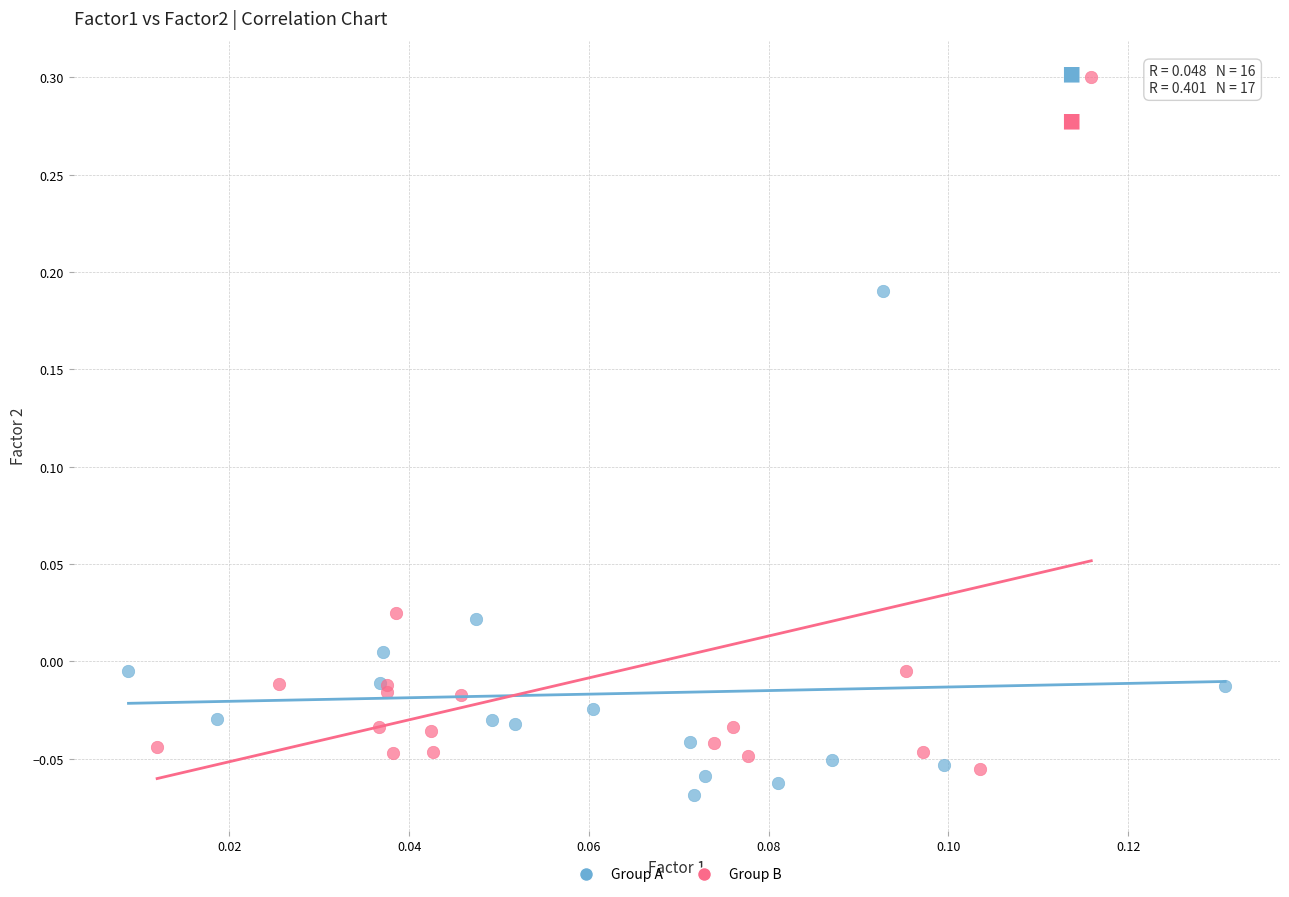

Which series reaches the maximum Y coordinate?

Group B